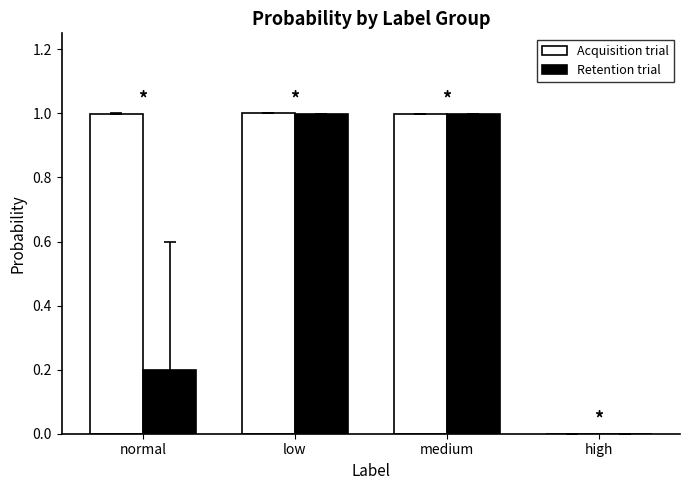

What are all the series names shown in the legend?

Acquisition trial, Retention trial